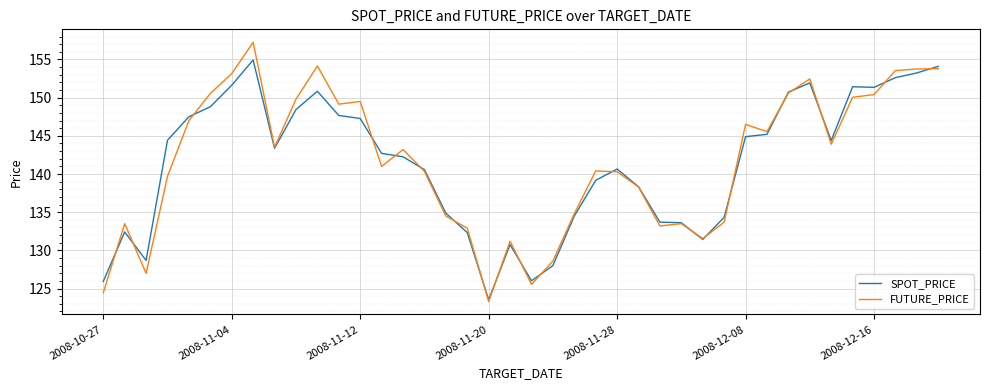

What is the highest value of the SPOT_PRICE series?

154.9